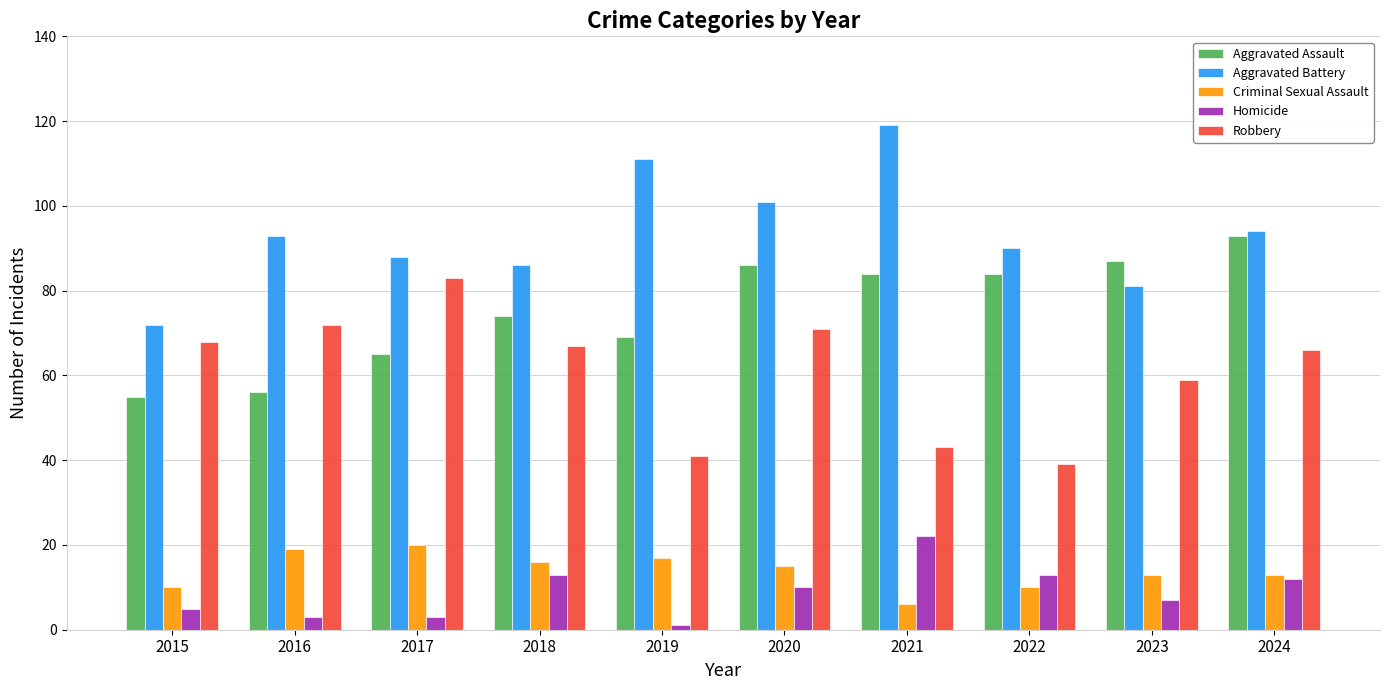

Reading right to left, extract all data points from this chart.

Aggravated Assault: 2024=93	2023=87	2022=84	2021=84	2020=86	2019=69	2018=74	2017=65	2016=56	2015=55
Aggravated Battery: 2024=94	2023=81	2022=90	2021=119	2020=101	2019=111	2018=86	2017=88	2016=93	2015=72
Criminal Sexual Assault: 2024=13	2023=13	2022=10	2021=6	2020=15	2019=17	2018=16	2017=20	2016=19	2015=10
Homicide: 2024=12	2023=7	2022=13	2021=22	2020=10	2019=1	2018=13	2017=3	2016=3	2015=5
Robbery: 2024=66	2023=59	2022=39	2021=43	2020=71	2019=41	2018=67	2017=83	2016=72	2015=68